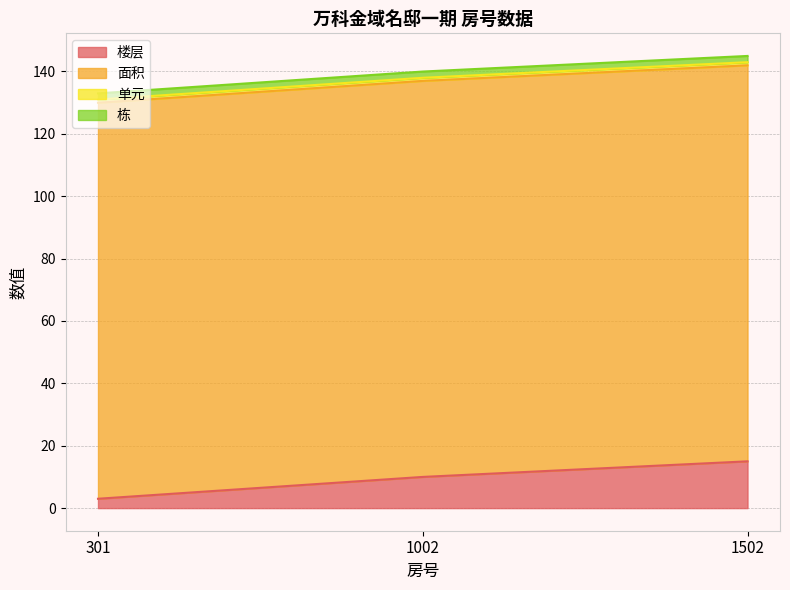

Reading left to right, list all the values displayed in this chart.

楼层: 301=3.0	1002=10.0	1502=15.0
面积: 301=127.0	1002=127.0	1502=127.0
单元: 301=1.0	1002=1.0	1502=1.0
栋: 301=2.0	1002=2.0	1502=2.0